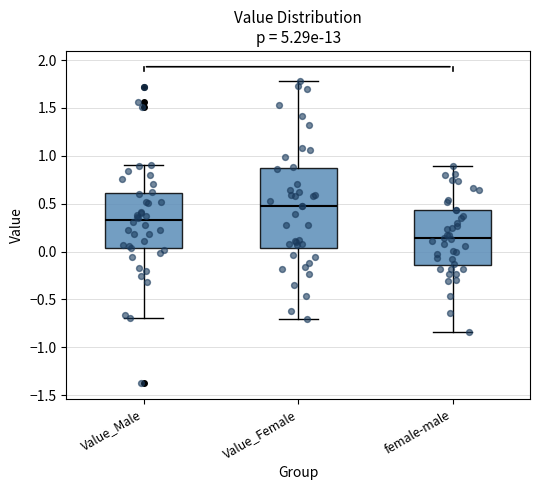

Where does the lower whisker of the box for Value_Female end on the y-axis? The values are not printed on the chart, so give them approximately, as read against the axis.

-0.70